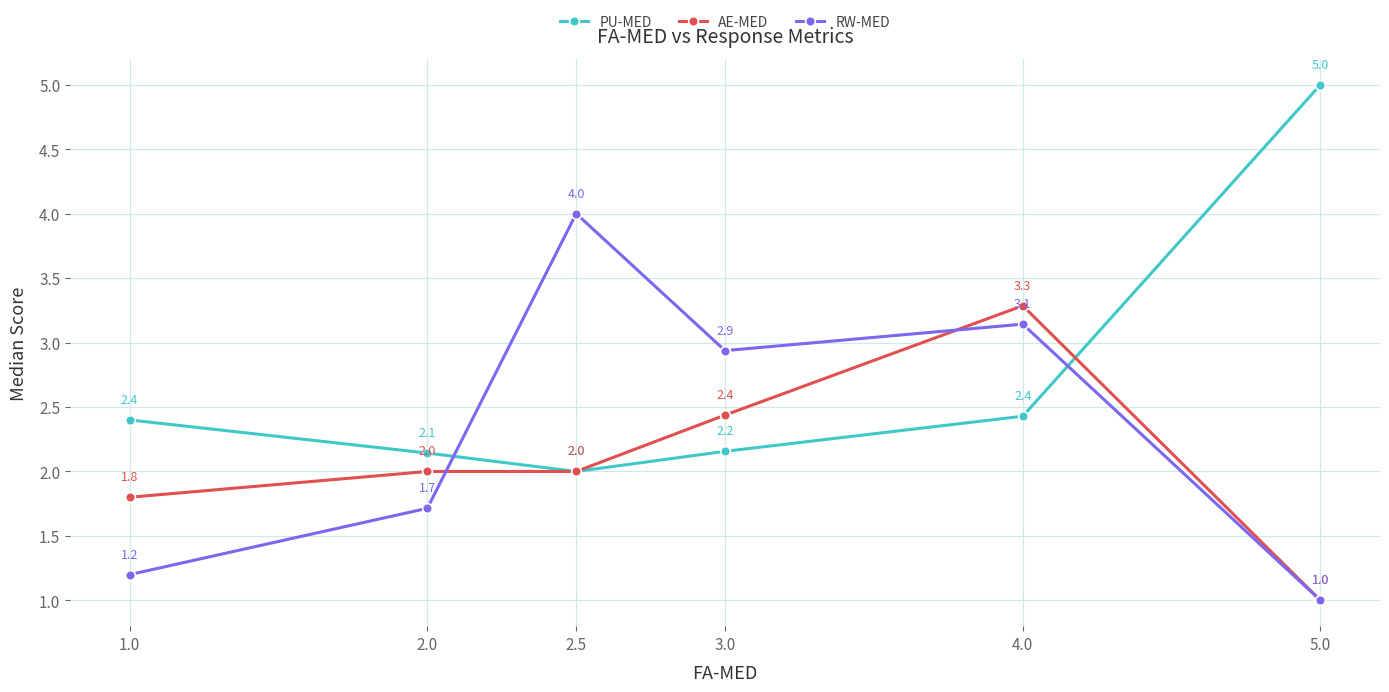

Between 2.0 and 5.0, which series saw the biggest shift?

PU-MED